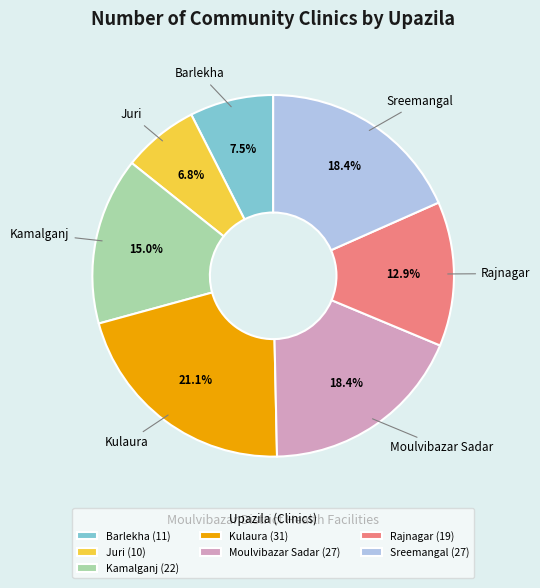

Approximately how many times larger is the value at Barlekha compared to Moulvibazar Sadar?

0.4